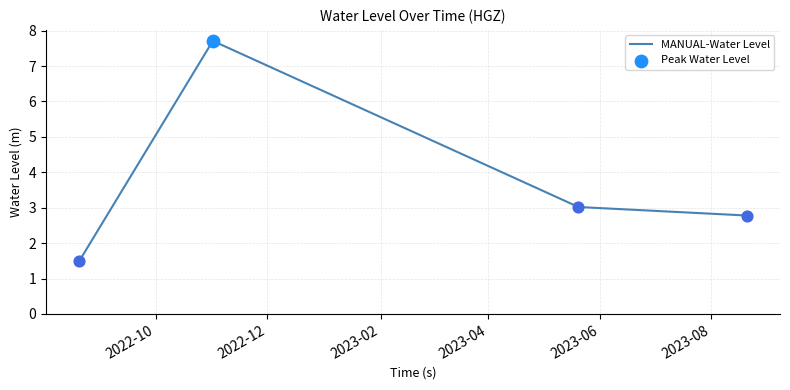

What is the sum of all values?

15.0